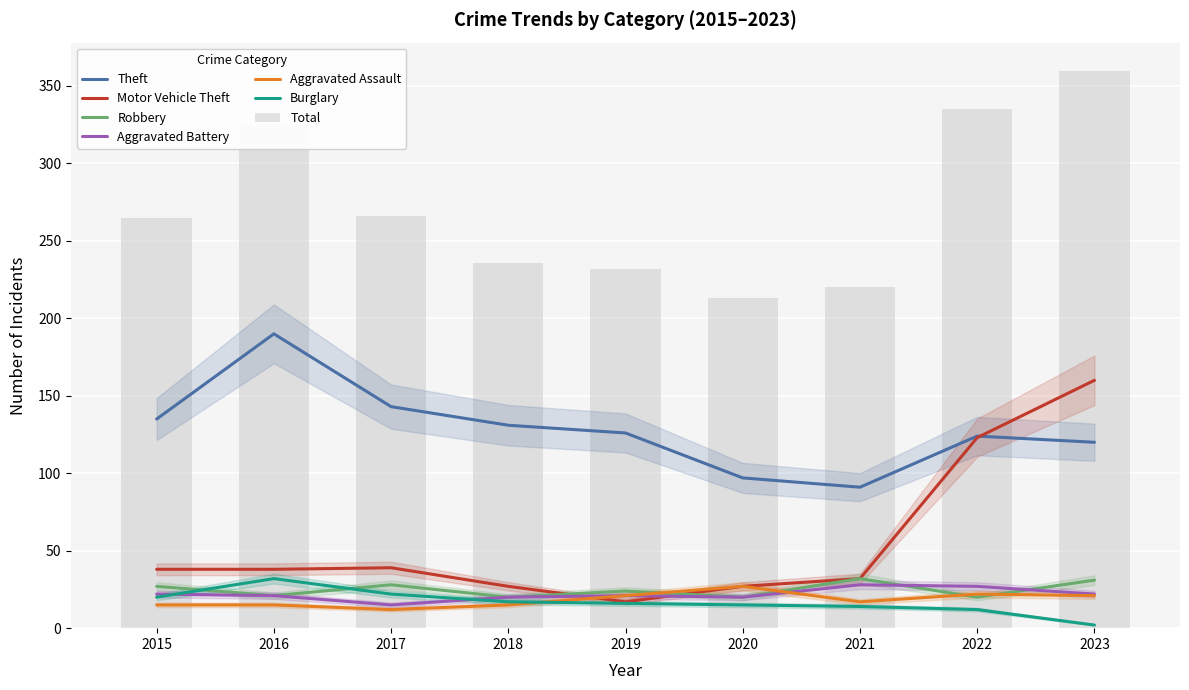

Rank the series at 2015 from highest to lowest value.

Theft, Motor Vehicle Theft, Robbery, Aggravated Battery, Burglary, Aggravated Assault